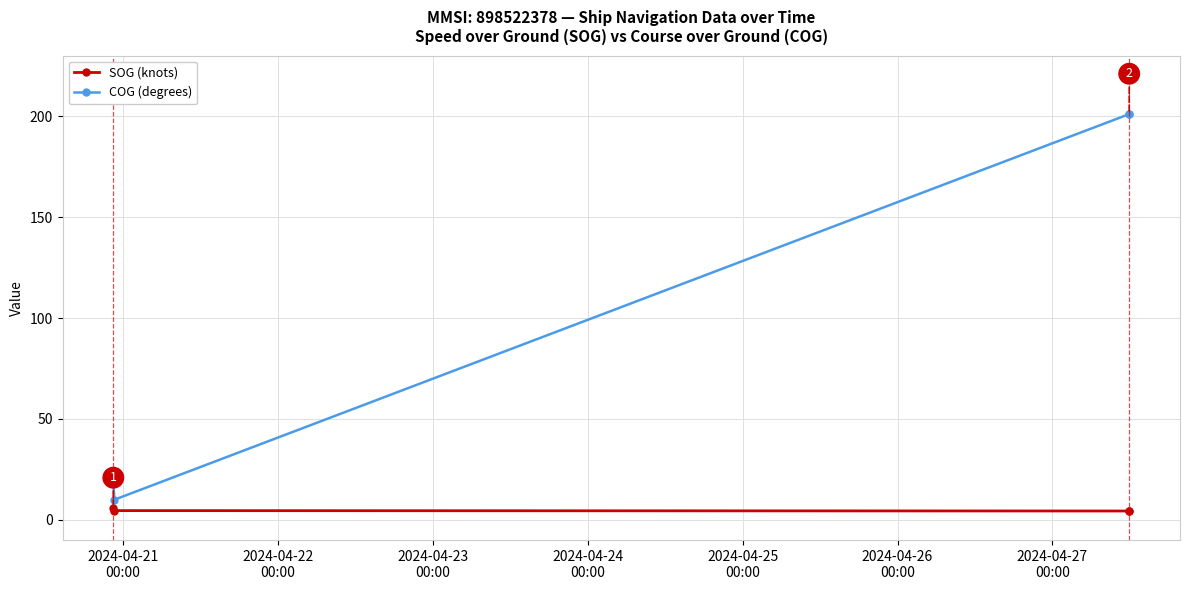

What is the average value of the SOG (knots) series?

4.8